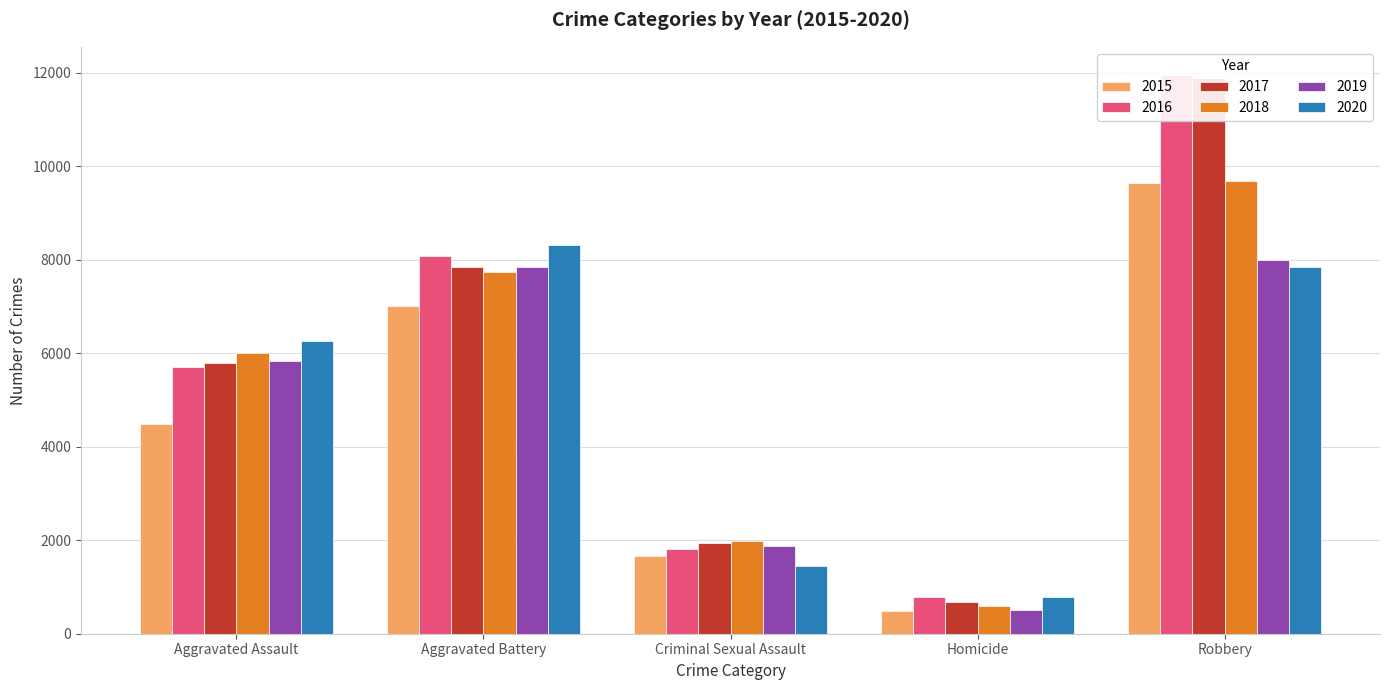

Which series has the widest spread of values?

2017